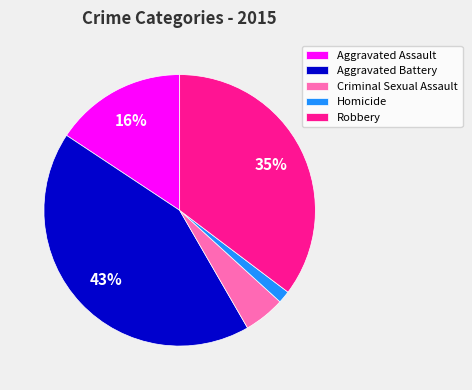

To the nearest percent, what is the average slice percentage?

20%